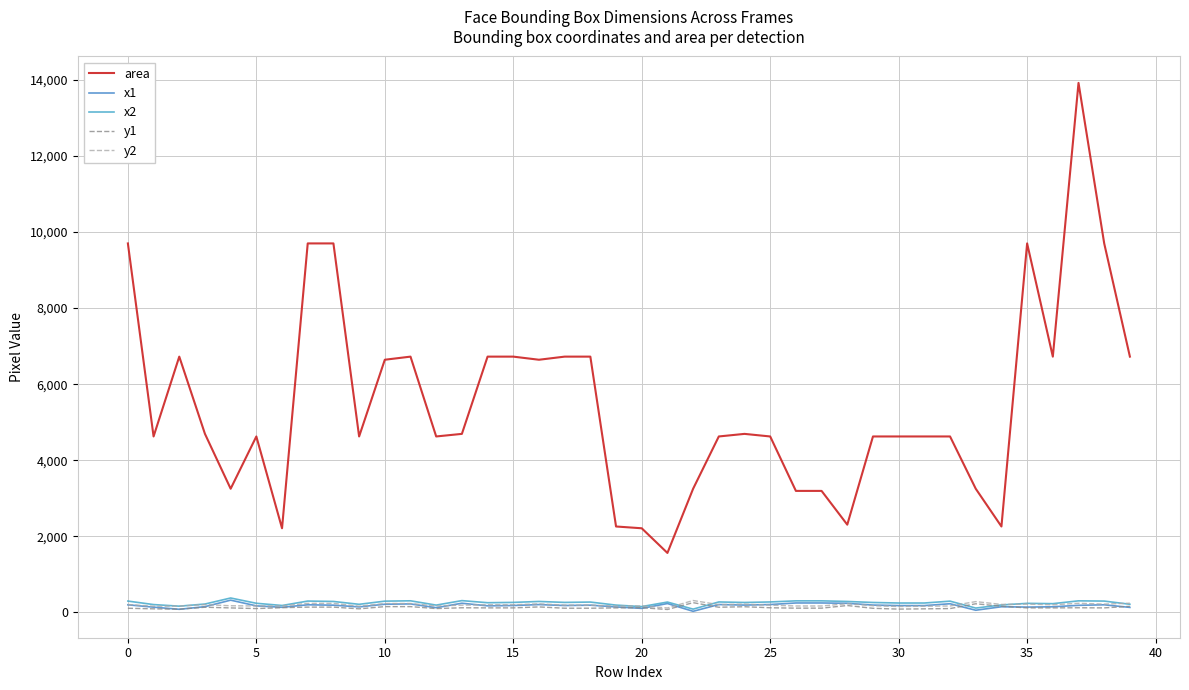

Count the number of categories in the chart.

40